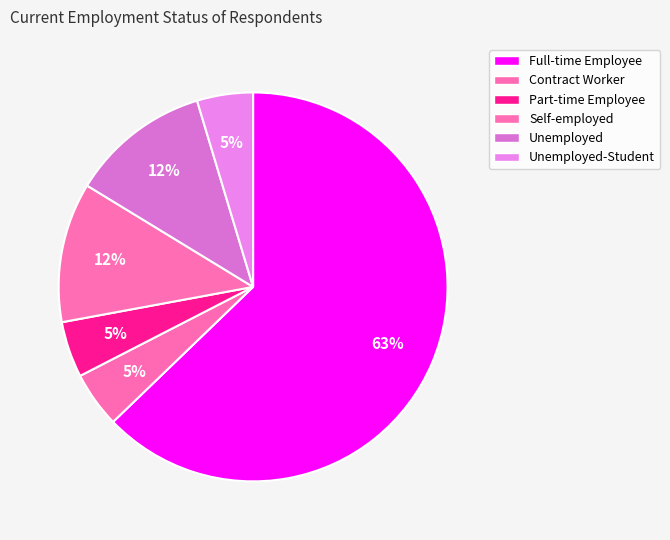

Count the number of slices in the pie.

6